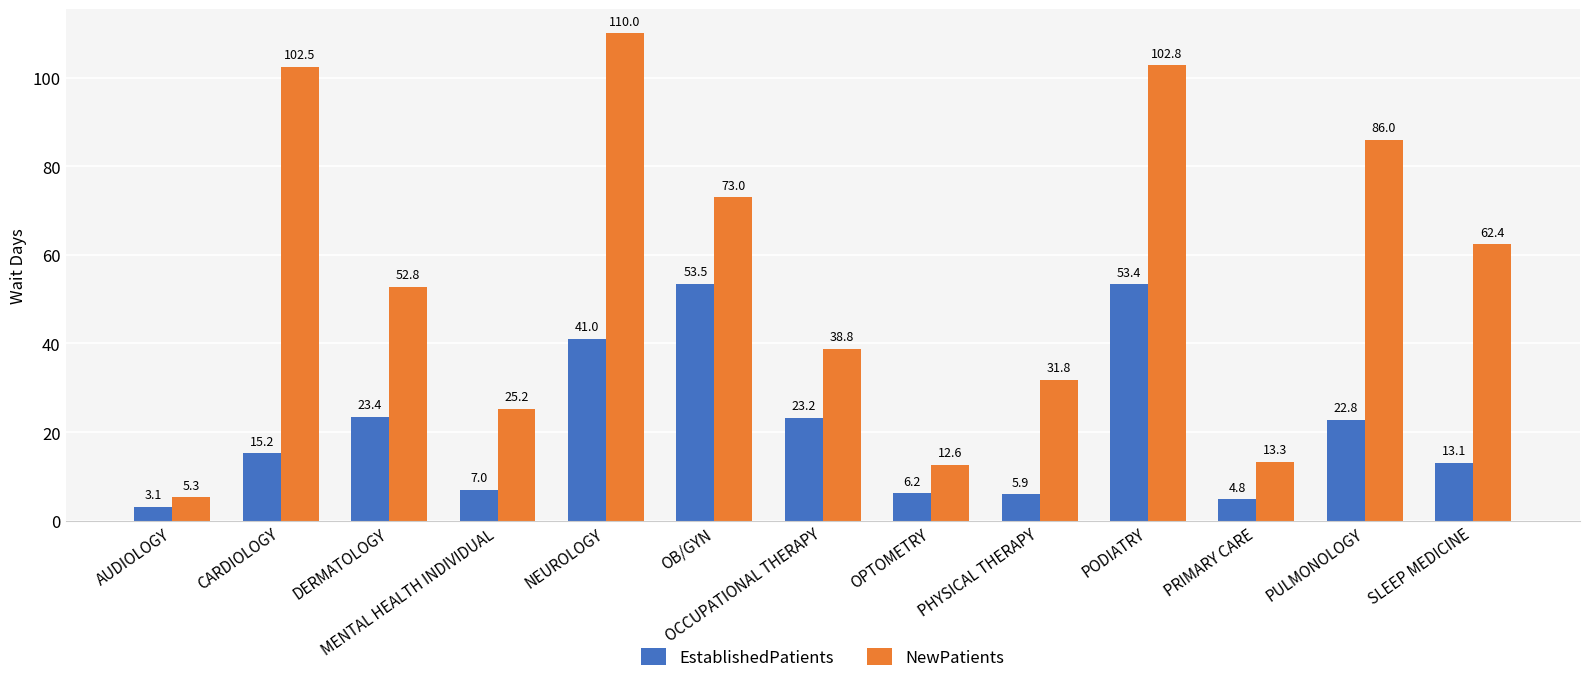

Rank the series by their average value, from highest to lowest.

NewPatients, EstablishedPatients